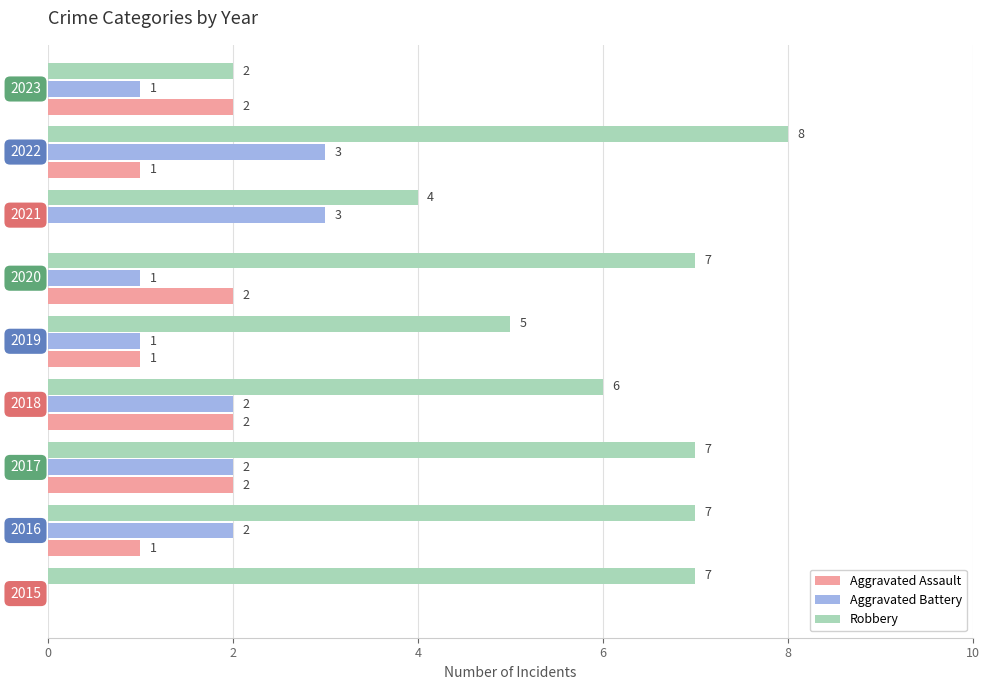

What is the sum of all Aggravated Battery values?

15